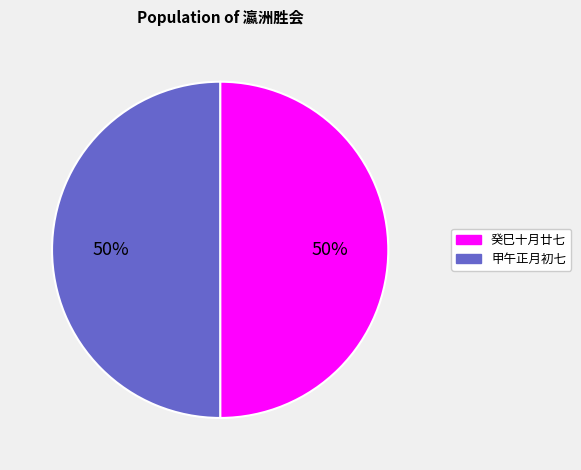

How many segments does this pie chart have?

2